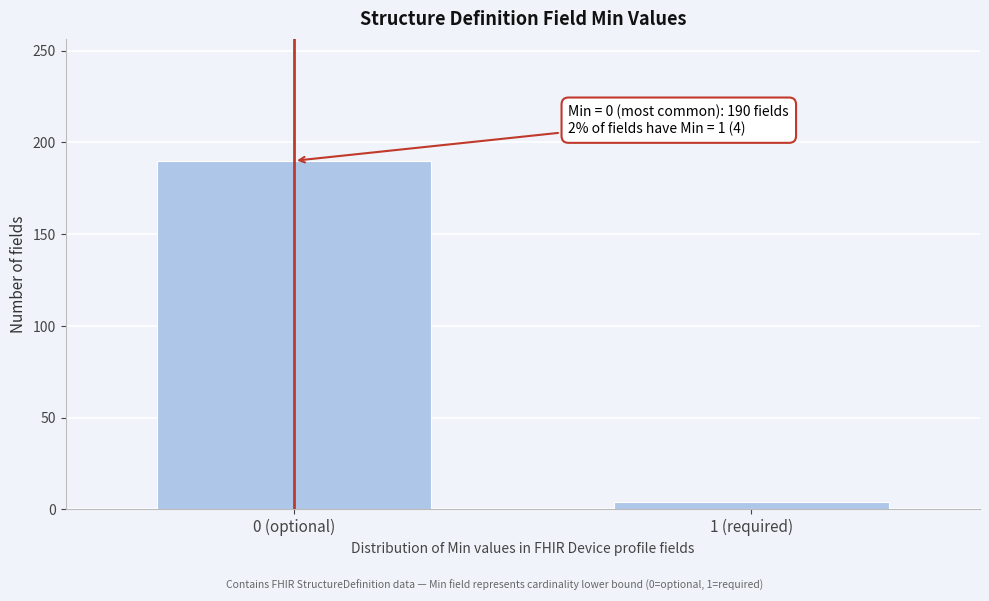

Reading left to right, transcribe all the data shown in this chart.

0 (optional)=190	1 (required)=4